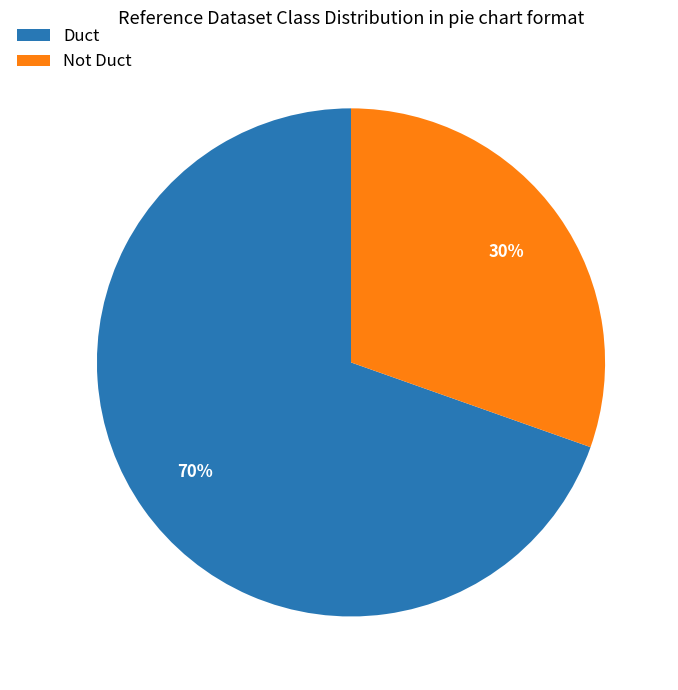

Which slice is the largest?

Duct